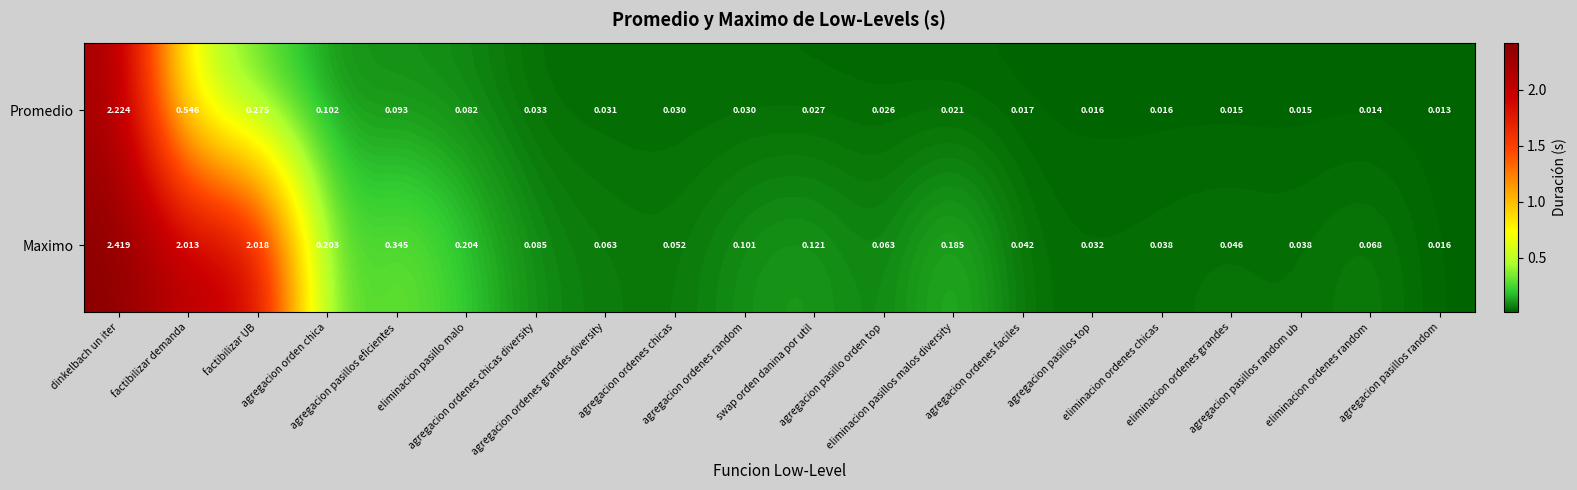

Rank the series at eliminacion pasillos malos diversity from lowest to highest value.

Promedio, Maximo